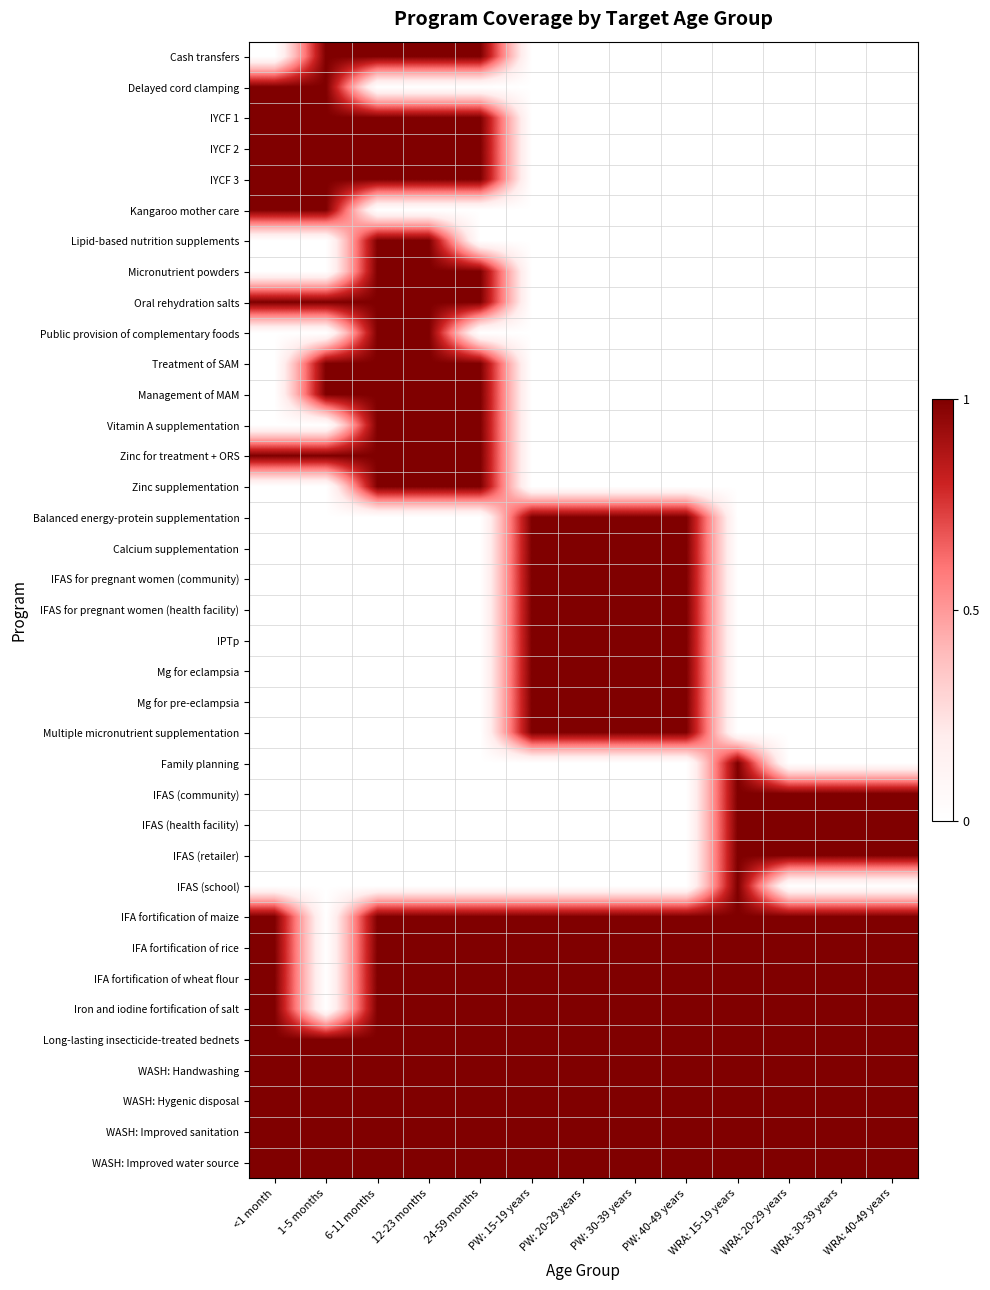

List the series in order of their peak value, highest first.

Cash transfers, Delayed cord clamping, IYCF 1, IYCF 2, IYCF 3, Kangaroo mother care, Lipid-based nutrition supplements, Micronutrient powders, Oral rehydration salts, Public provision of complementary foods, Treatment of SAM, Management of MAM, Vitamin A supplementation, Zinc for treatment + ORS, Zinc supplementation, Balanced energy-protein supplementation, Calcium supplementation, IFAS for pregnant women (community), IFAS for pregnant women (health facility), IPTp, Mg for eclampsia, Mg for pre-eclampsia, Multiple micronutrient supplementation, Family planning, IFAS (community), IFAS (health facility), IFAS (retailer), IFAS (school), IFA fortification of maize, IFA fortification of rice, IFA fortification of wheat flour, Iron and iodine fortification of salt, Long-lasting insecticide-treated bednets, WASH: Handwashing, WASH: Hygenic disposal, WASH: Improved sanitation, WASH: Improved water source